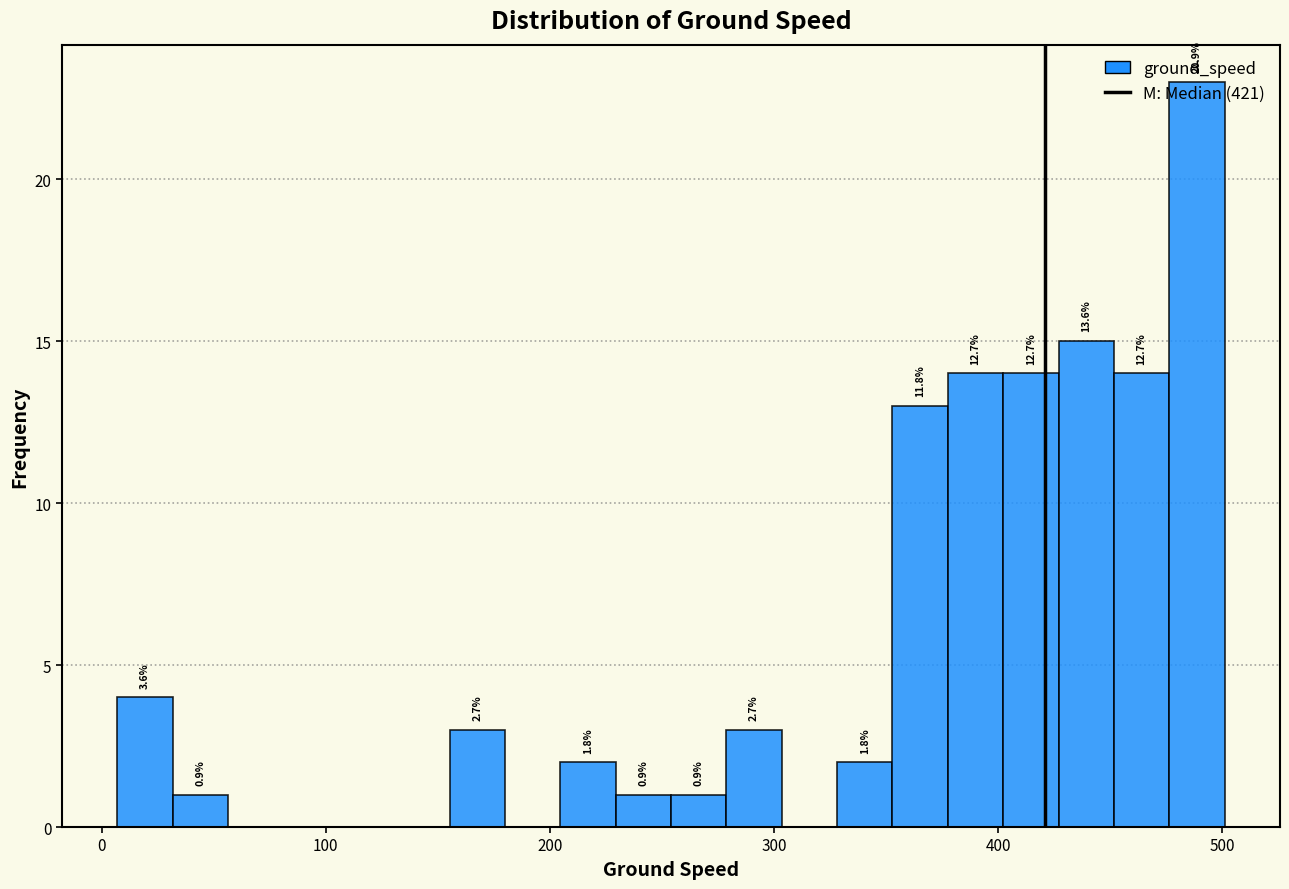

Read against the x-axis, roughly where is the centre of the tallest bar?

490